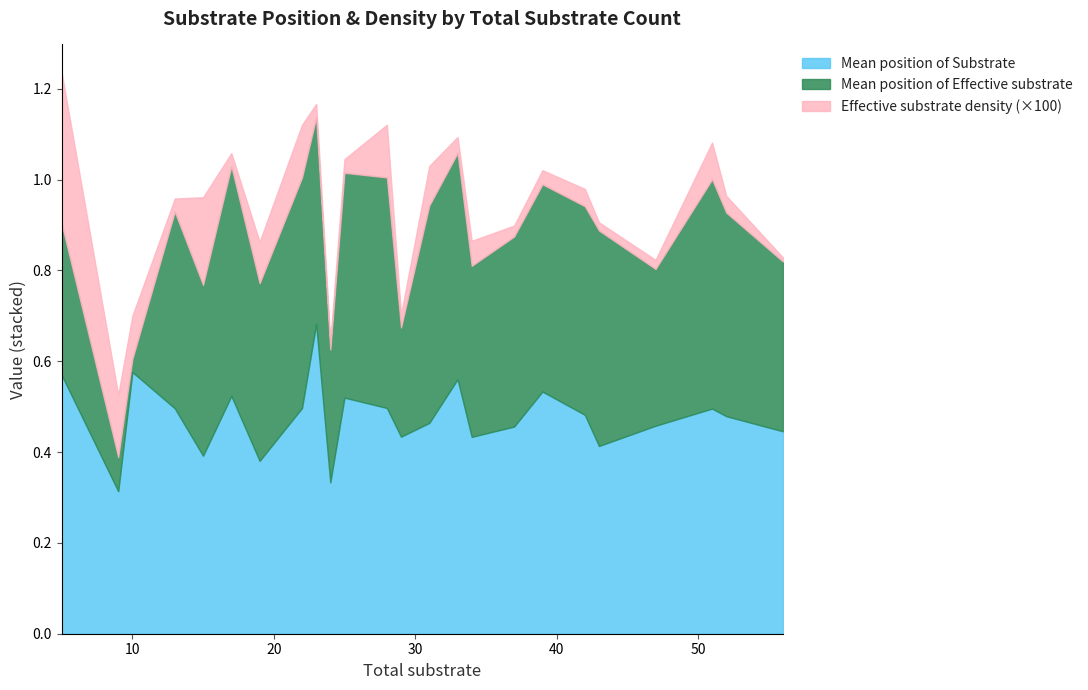

True or false: Mean position of Effective substrate and Mean position of Substrate intersect in this chart.

True